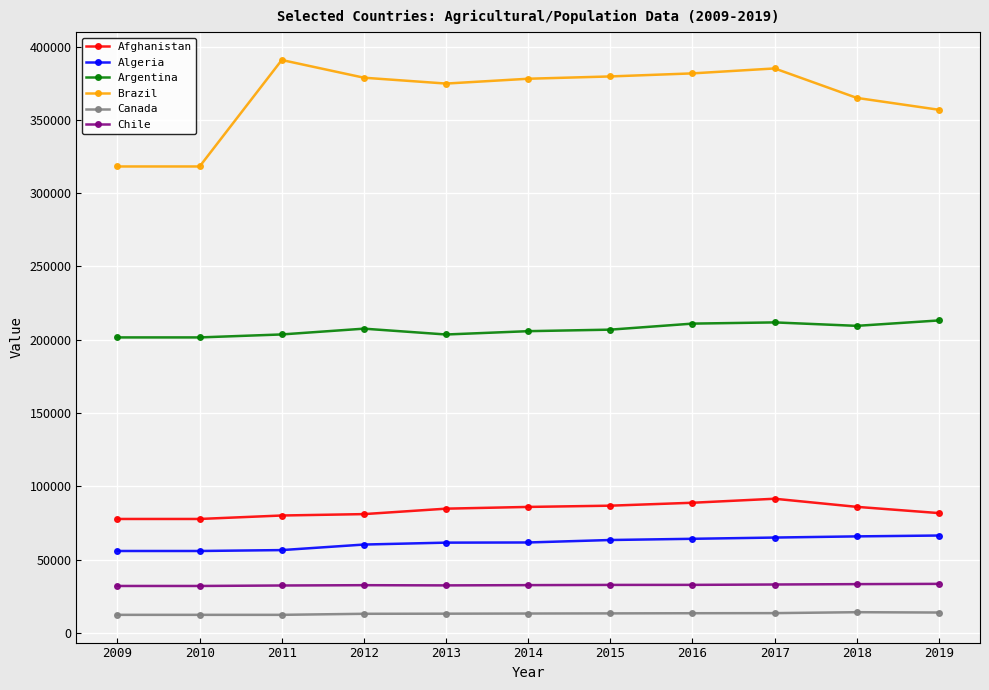

What is the total value across all series at 2012?

773150